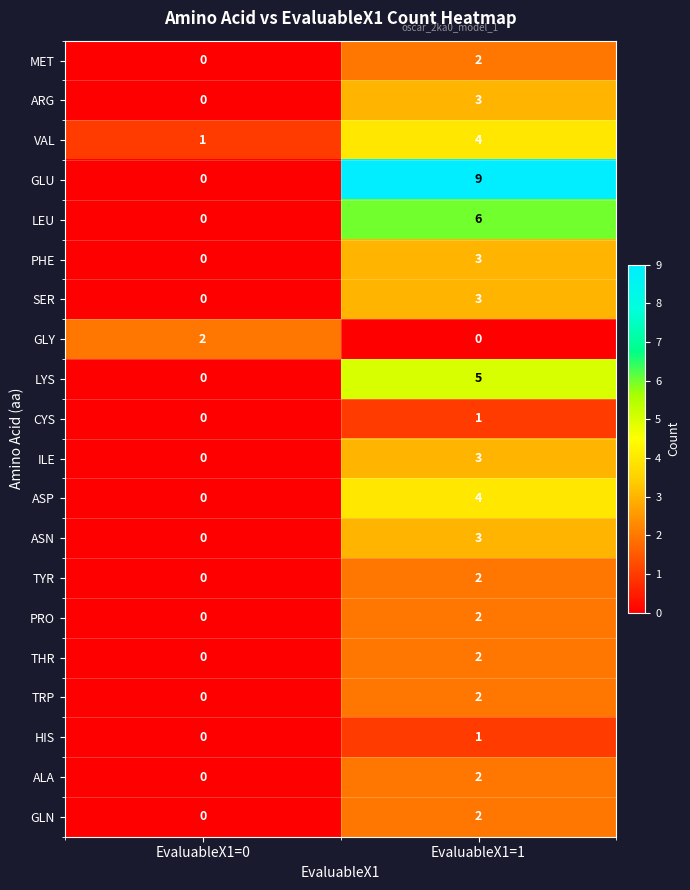

Where is ARG nearest to the value 1?

EvaluableX1=0